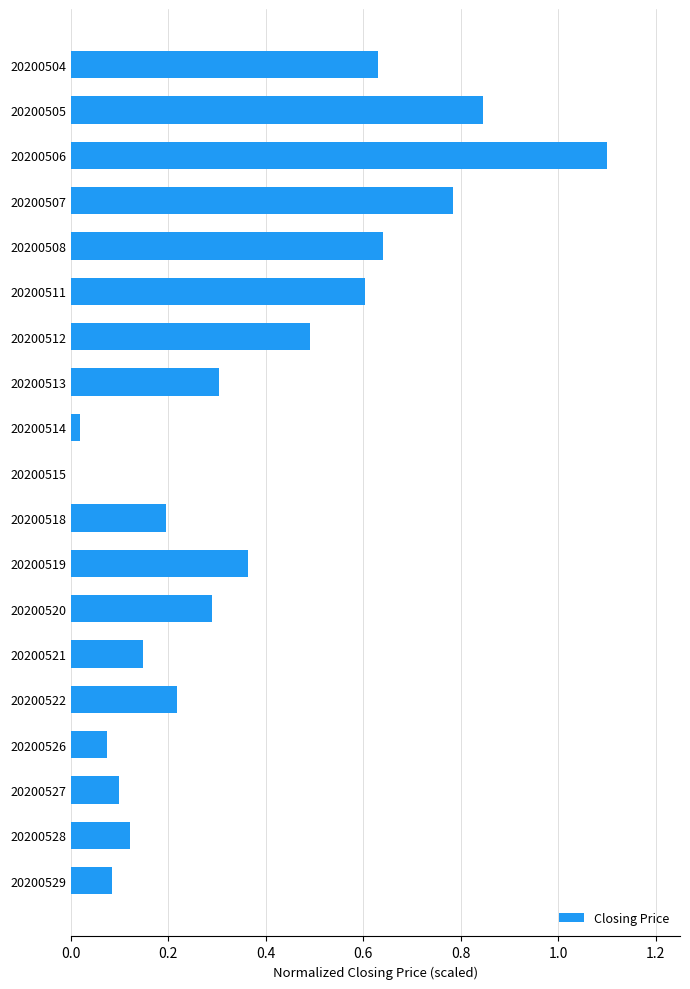

What is the greatest value displayed?

1.1